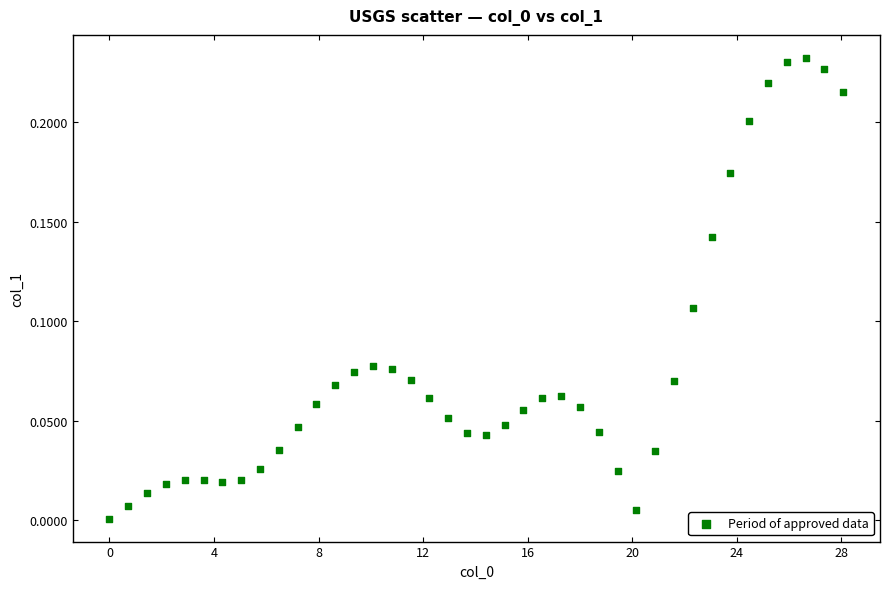

What is the range of X values (max minus min)?

28.1